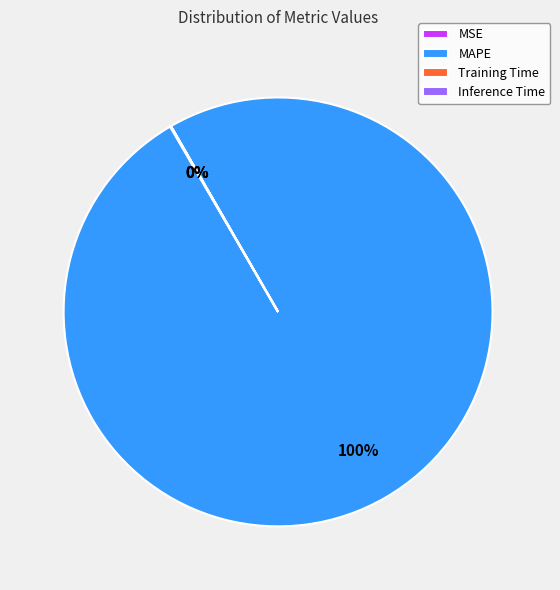

Which category has the biggest portion of the pie?

MAPE